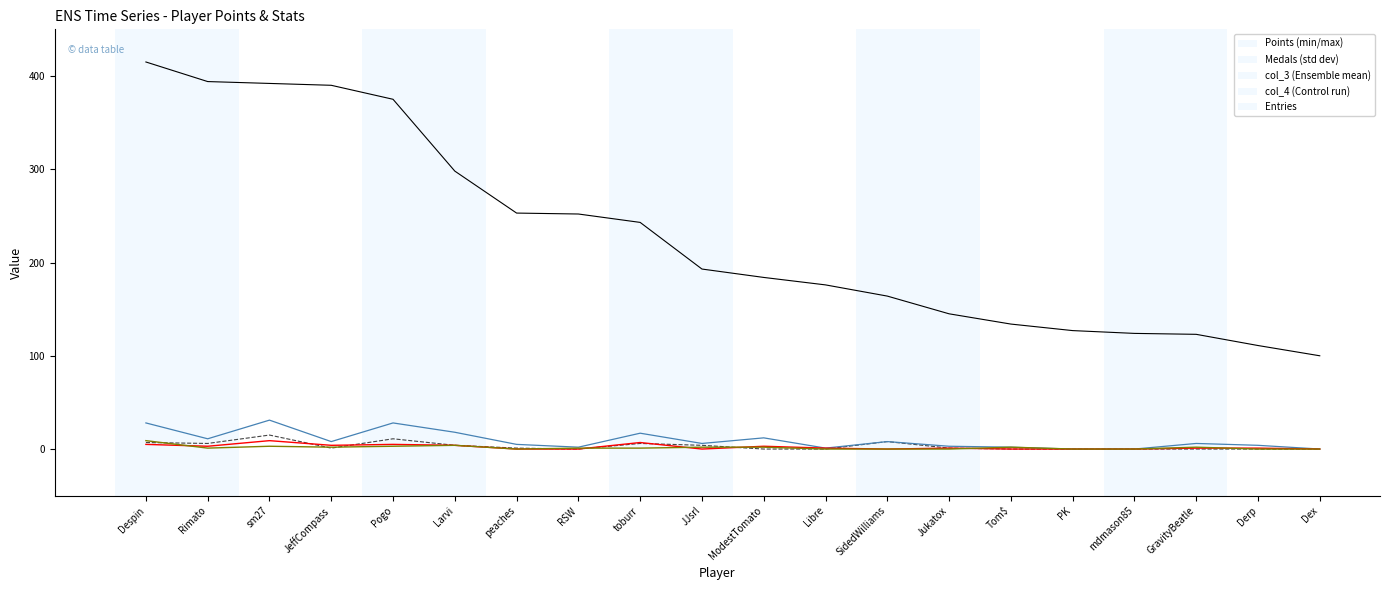

What is the maximum value shown in the chart?

415